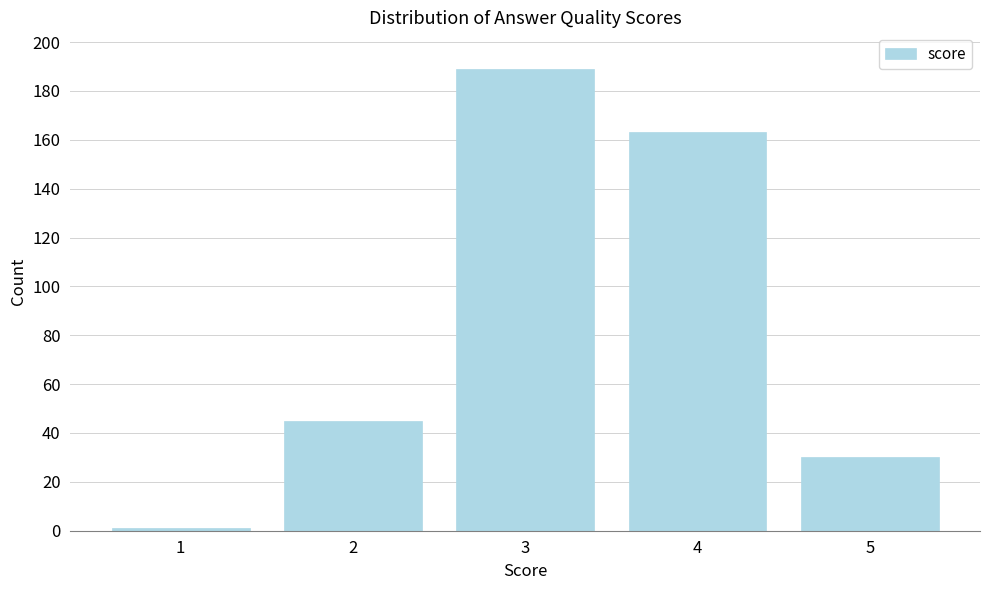

Reading right to left, transcribe all the data shown in this chart.

5=30	4=163	3=189	2=45	1=1